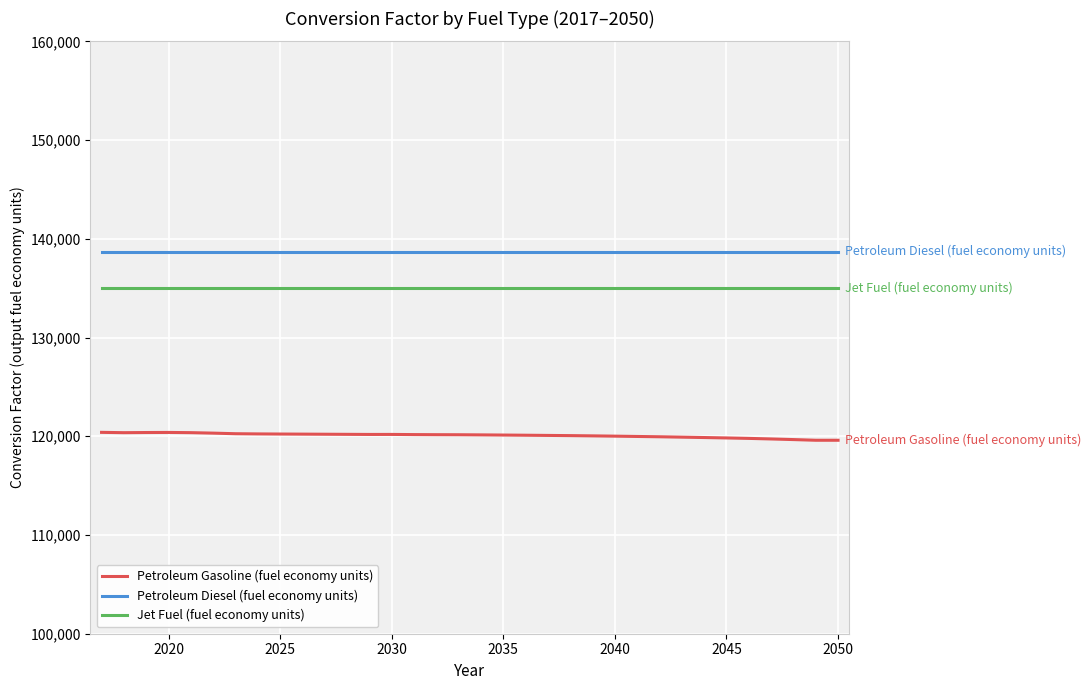

What is the minimum value shown in the chart?

119596.1